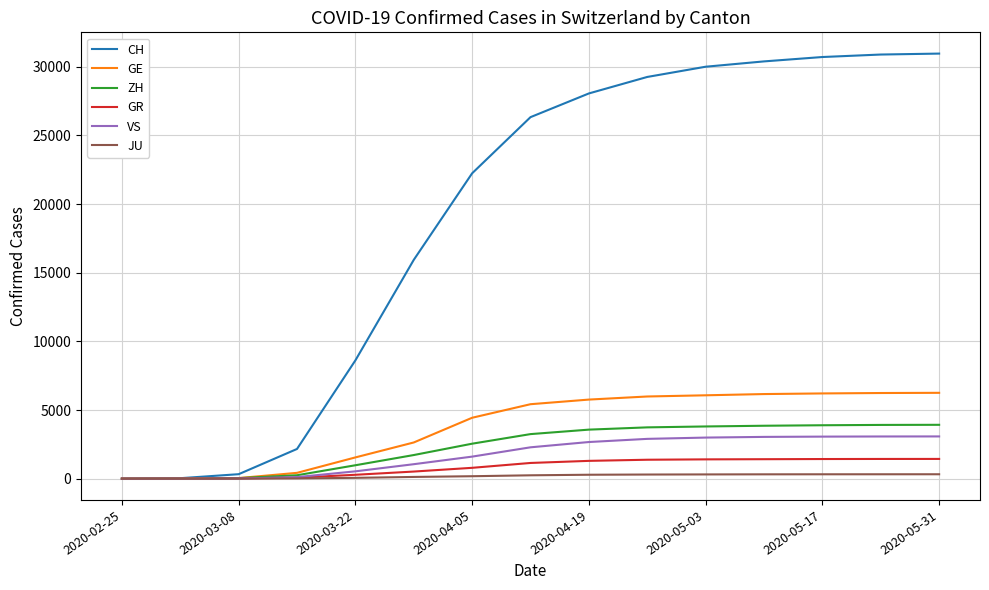

Which series has the largest total across all categories?

CH